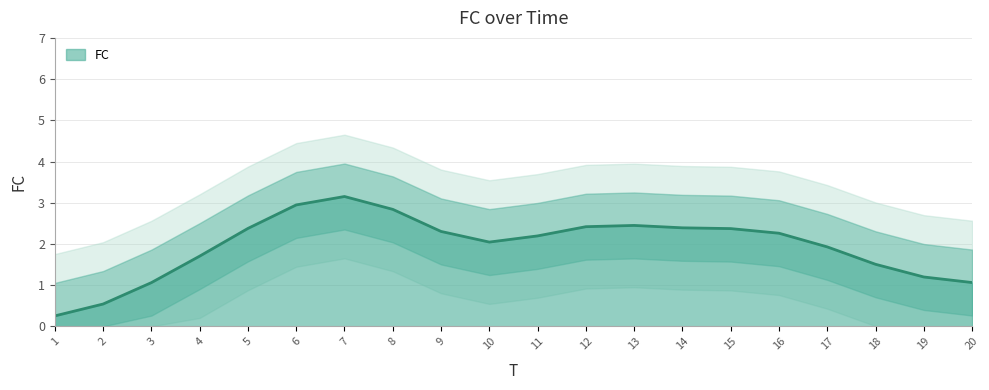

True or false: FC has a value of 3.5 at 12.

False